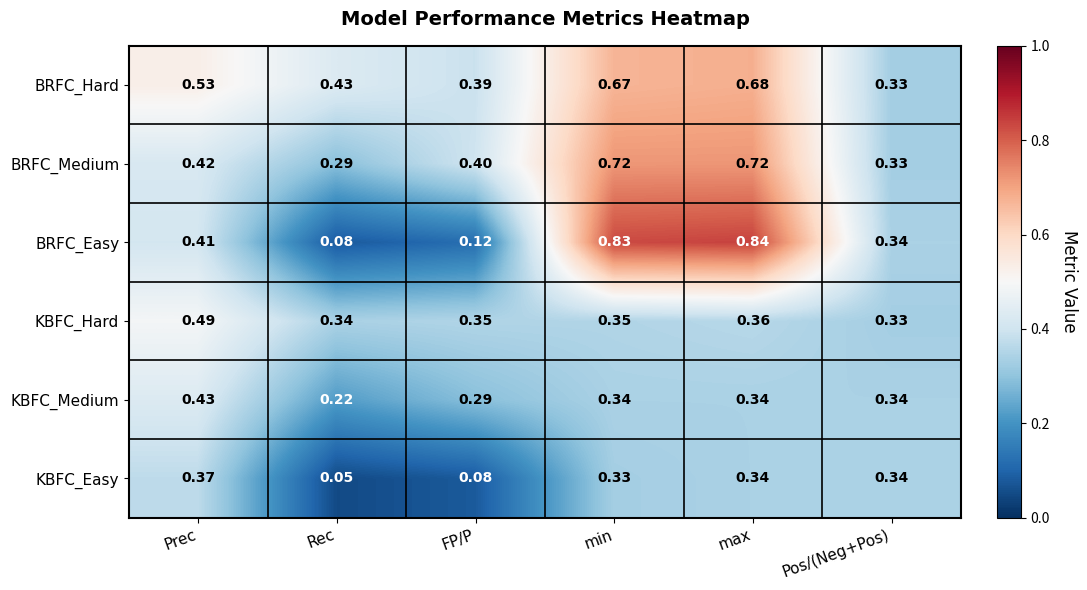

Which category has the highest value across all series?

max